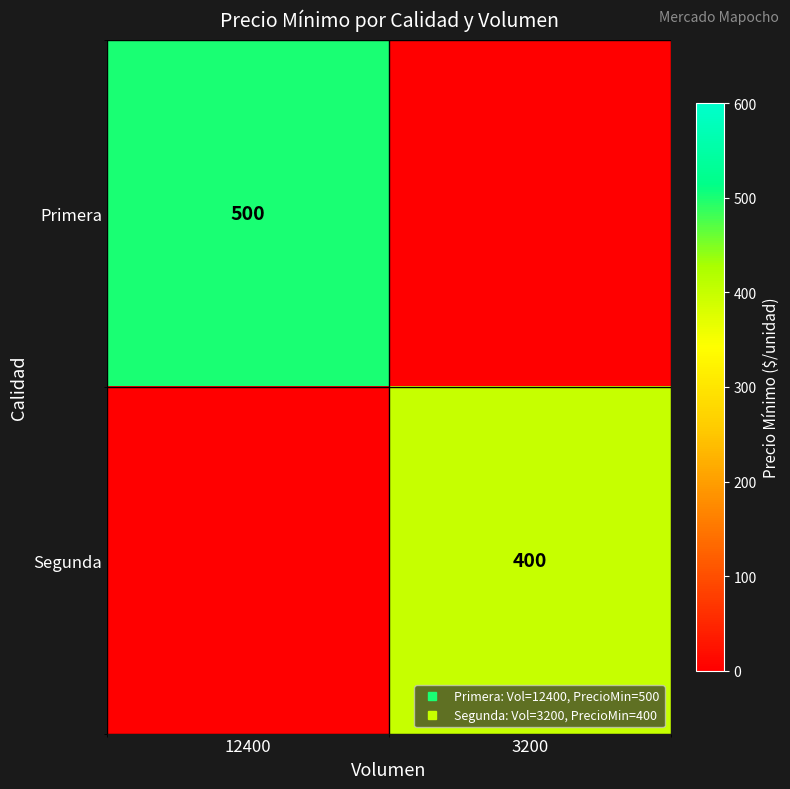

What is the total value across all series at 3200?

400